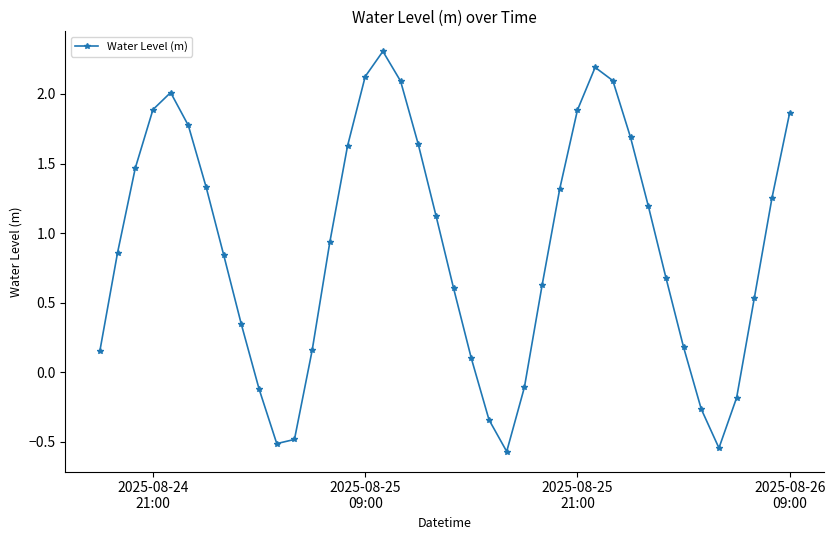

How many values are above zero?

31